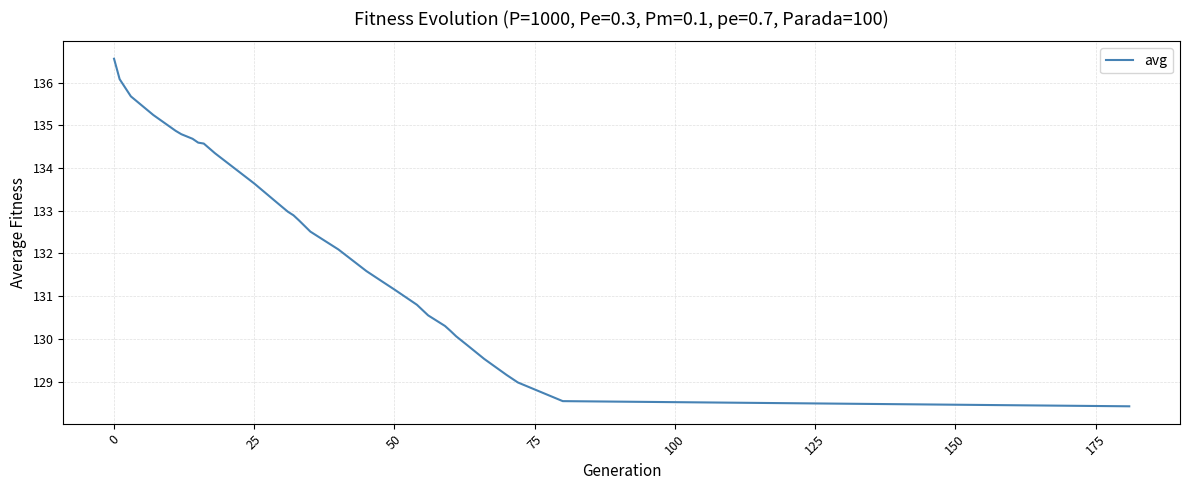

What is the difference between the maximum and minimum values?

8.1